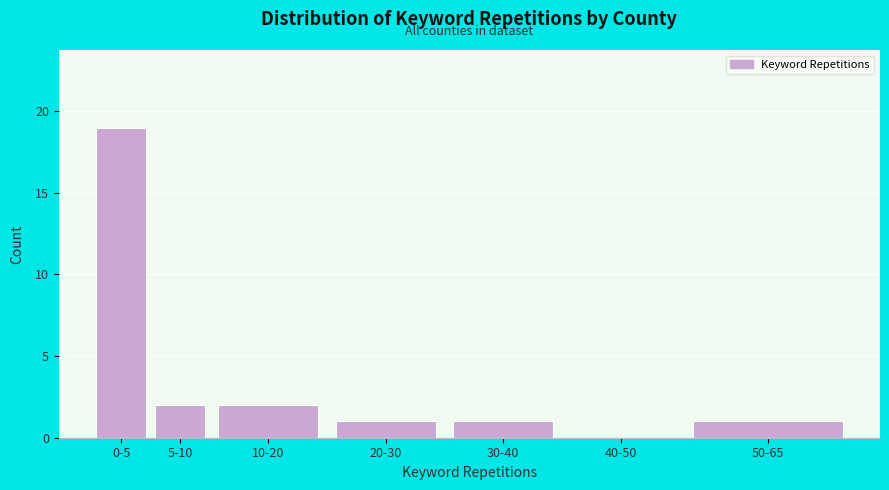

Reading left to right, what are all the values shown in this chart?

0-5=19	5-10=2	10-20=2	20-30=1	30-40=1	40-50=0	50-65=1